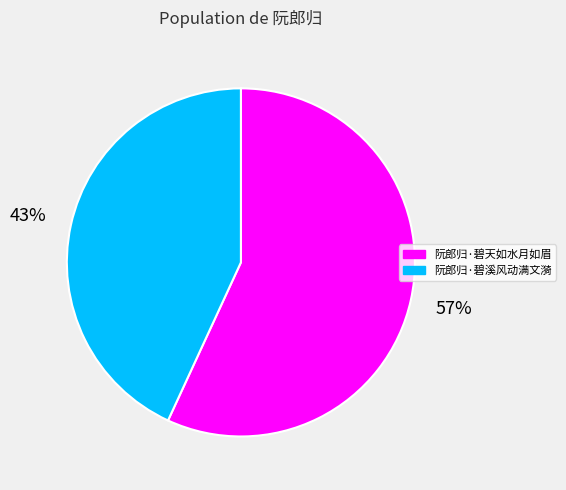

Is there any slice that represents more than half of the pie?

Yes